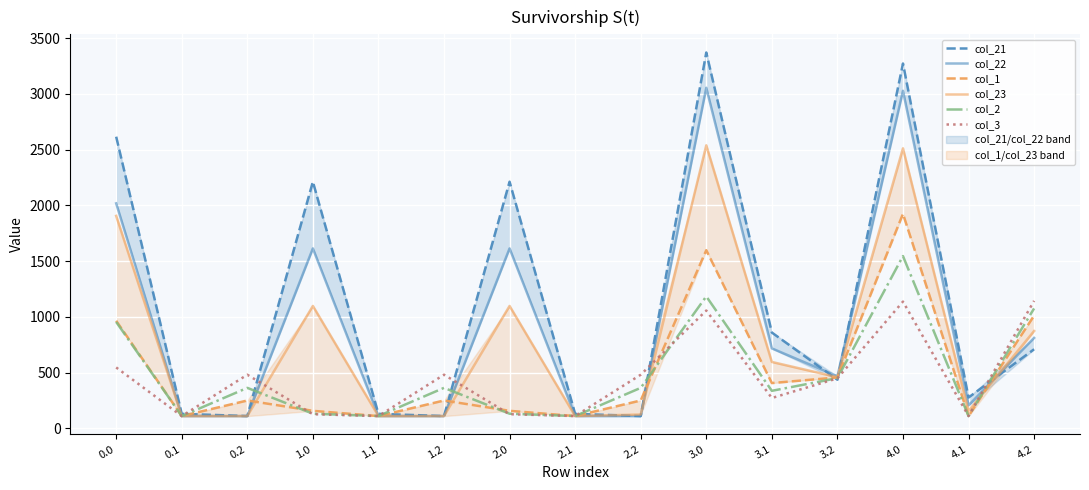

Which has a higher value, 2.2 or 1.2?

2.2